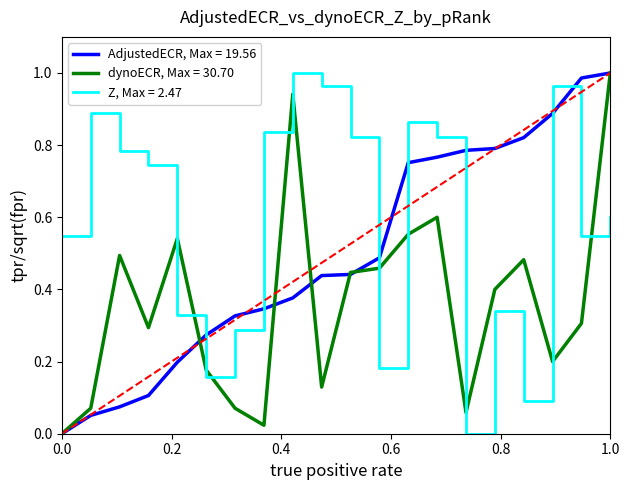

Which series has the largest total across all categories?

Z, Max = 2.47